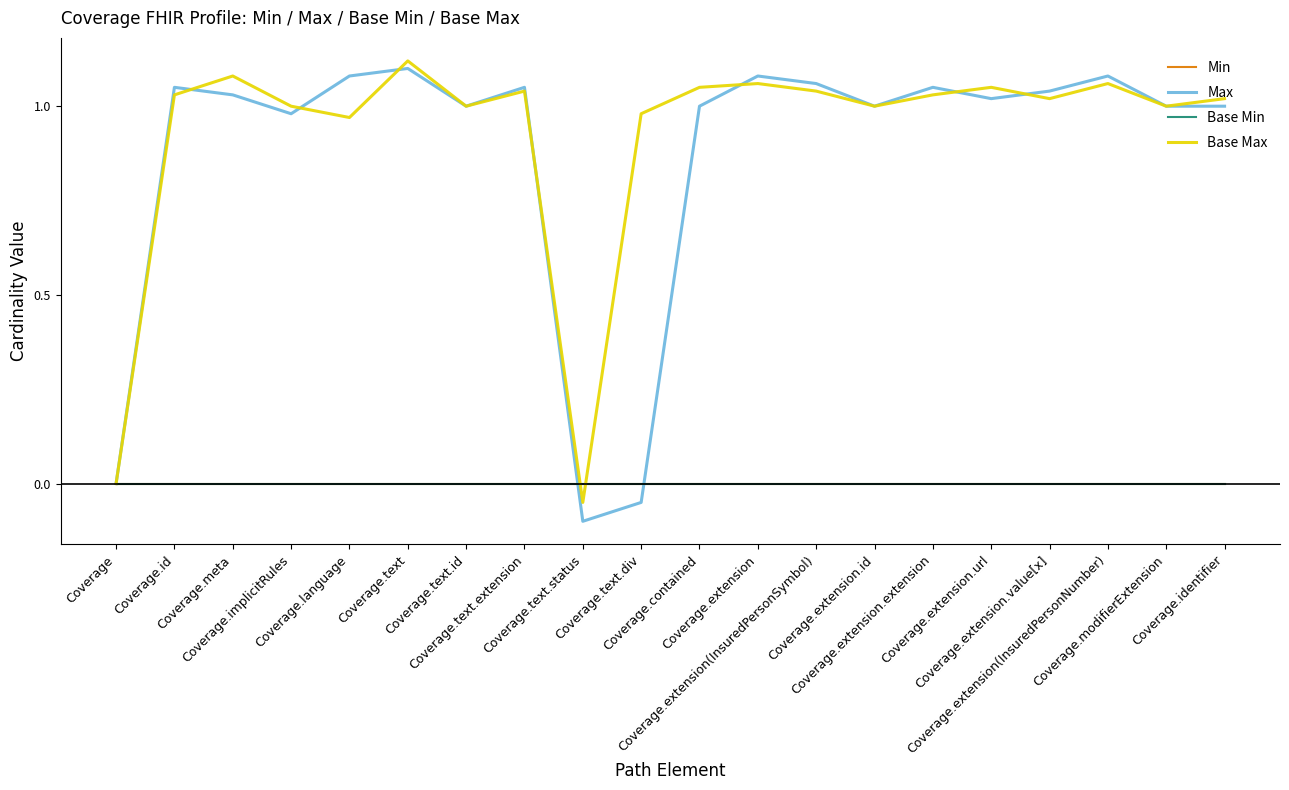

True or false: Base Max has a value of 1.0 at Coverage.extension.id.

True